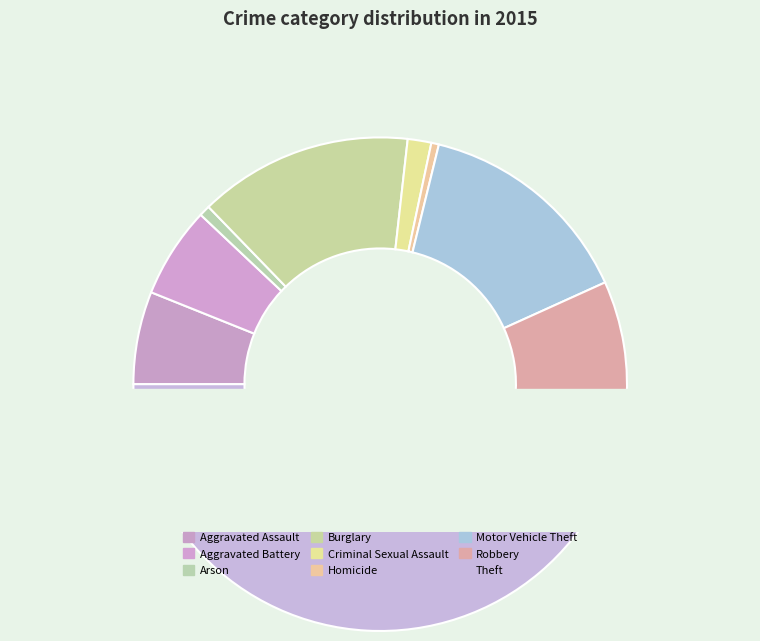

What percentage is the Theft slice, to the nearest percent?

48%